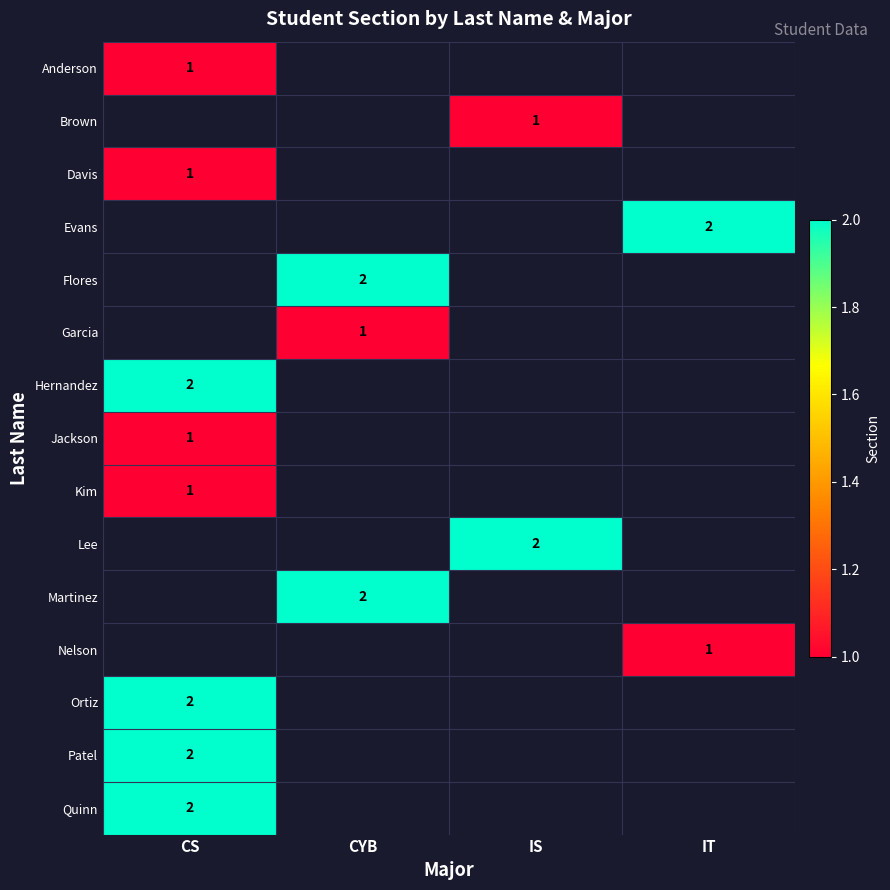

The value of Garcia at CYB is 1. True or false?

True